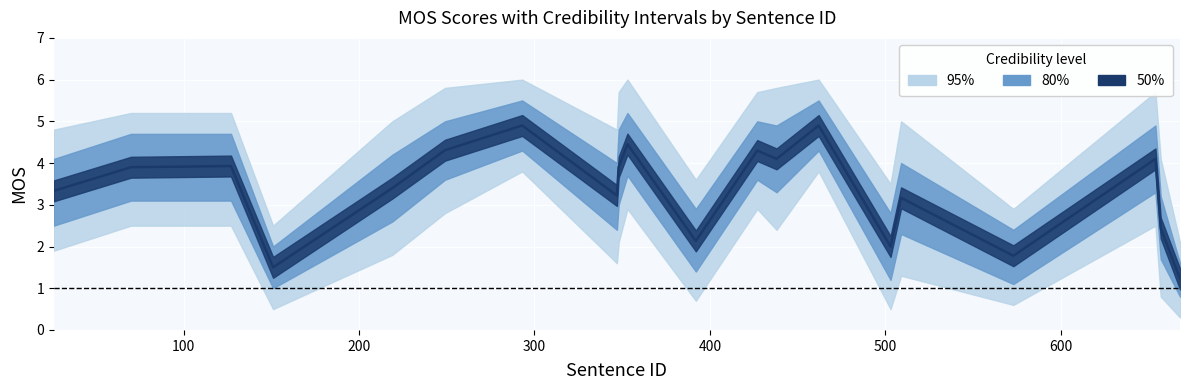

Which category has the lowest value in the MOS_lower_80 series?

668